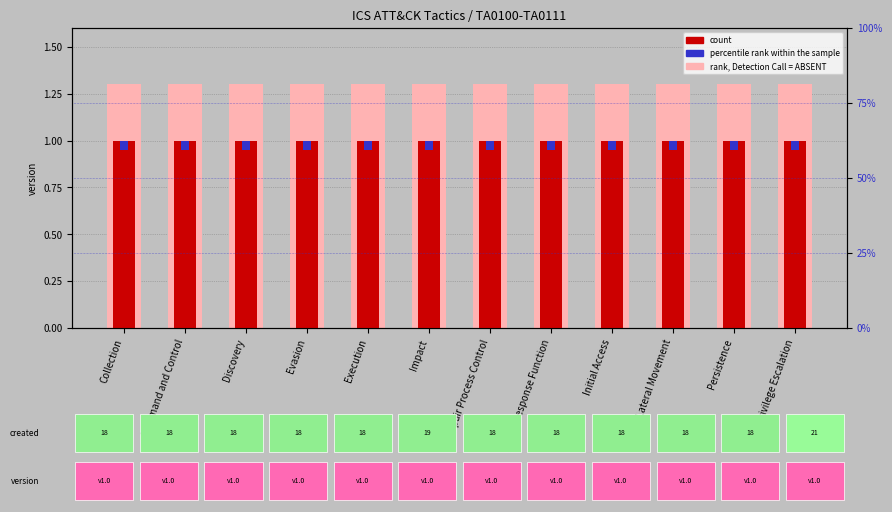

At which category is the sum across all series the highest?

Collection